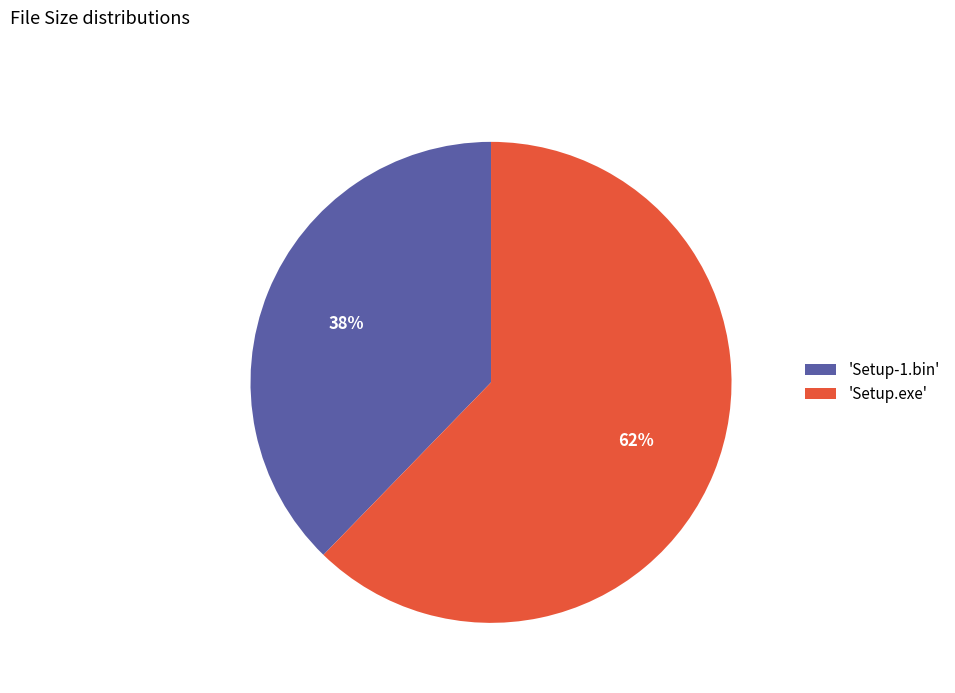

Is there a majority slice in this chart?

Yes